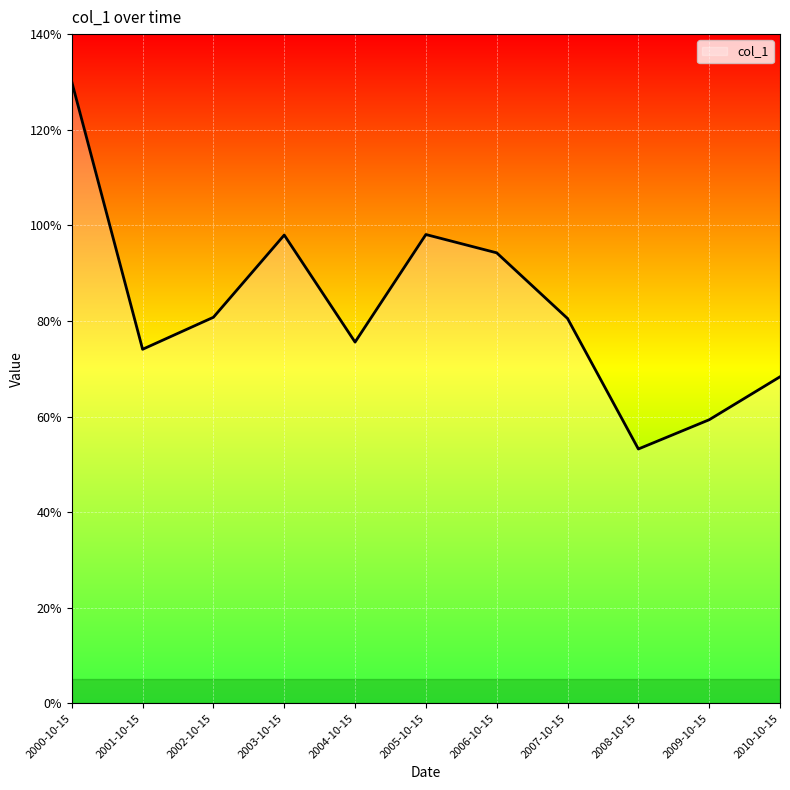

What is the value of the 9th point from the left?

0.5